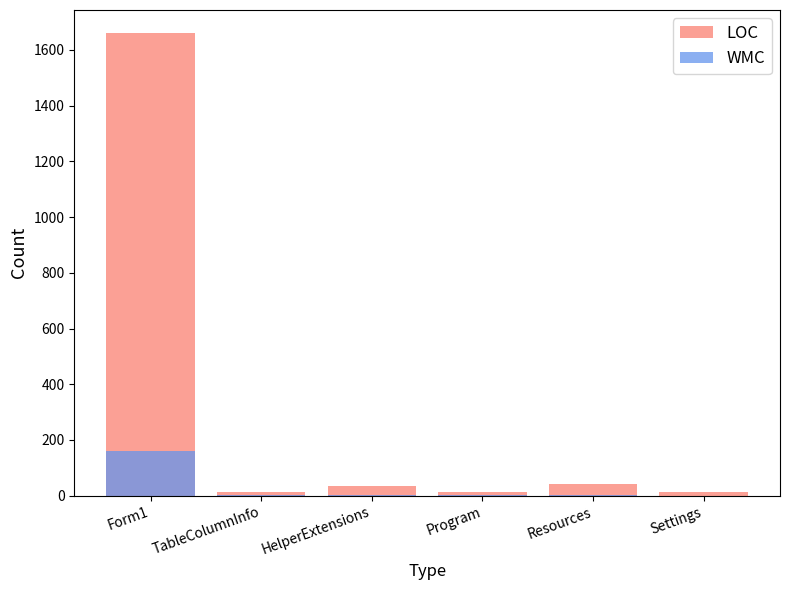

Which label corresponds to the smallest value in the chart?

Settings